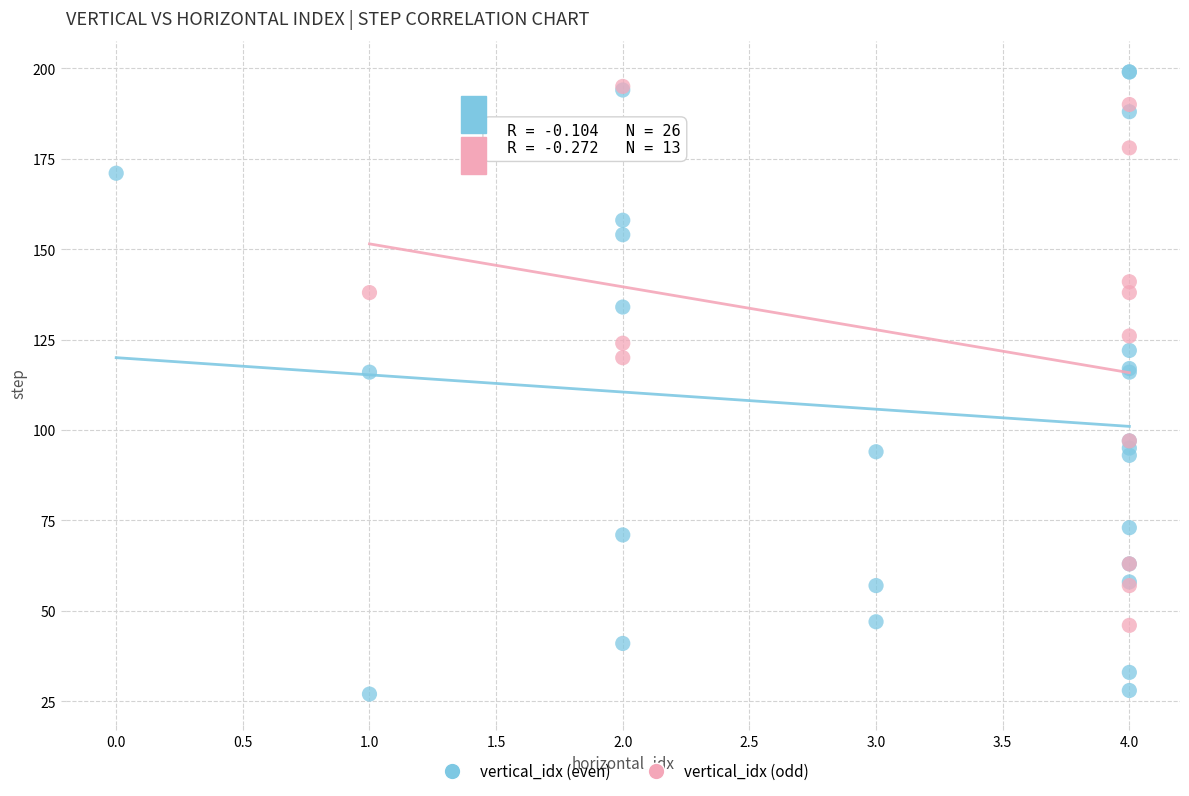

Which series contains the highest Y value?

vertical_idx (even)